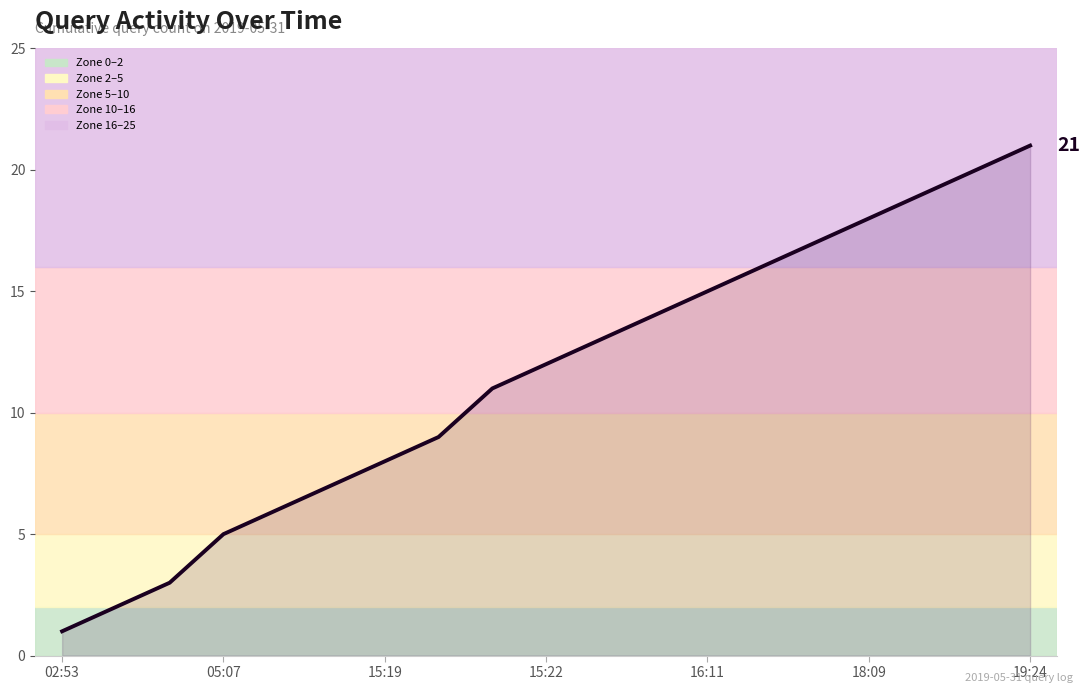

What is the difference between the maximum and minimum values?

20